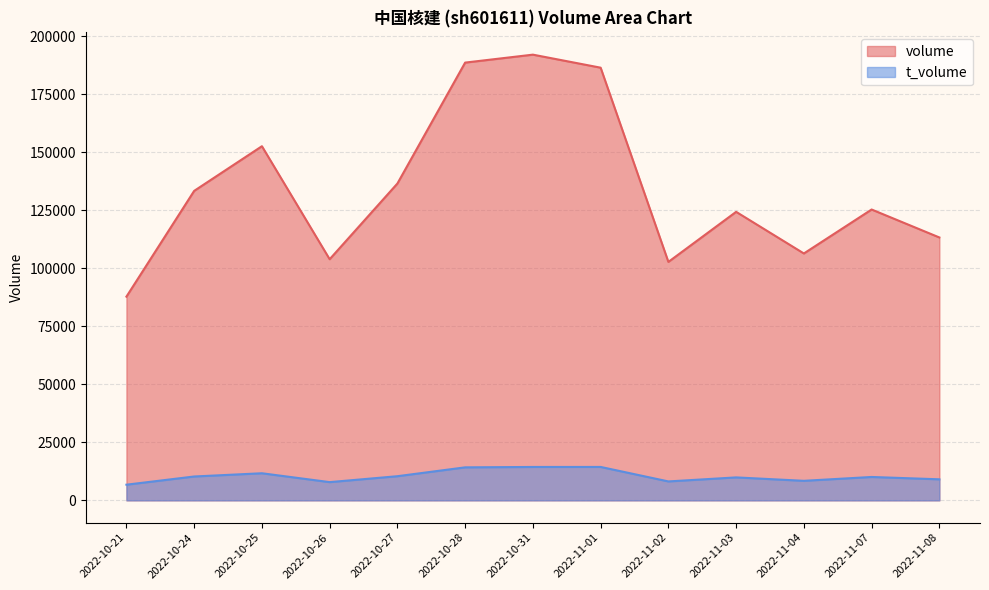

How many data points does each series have?

13